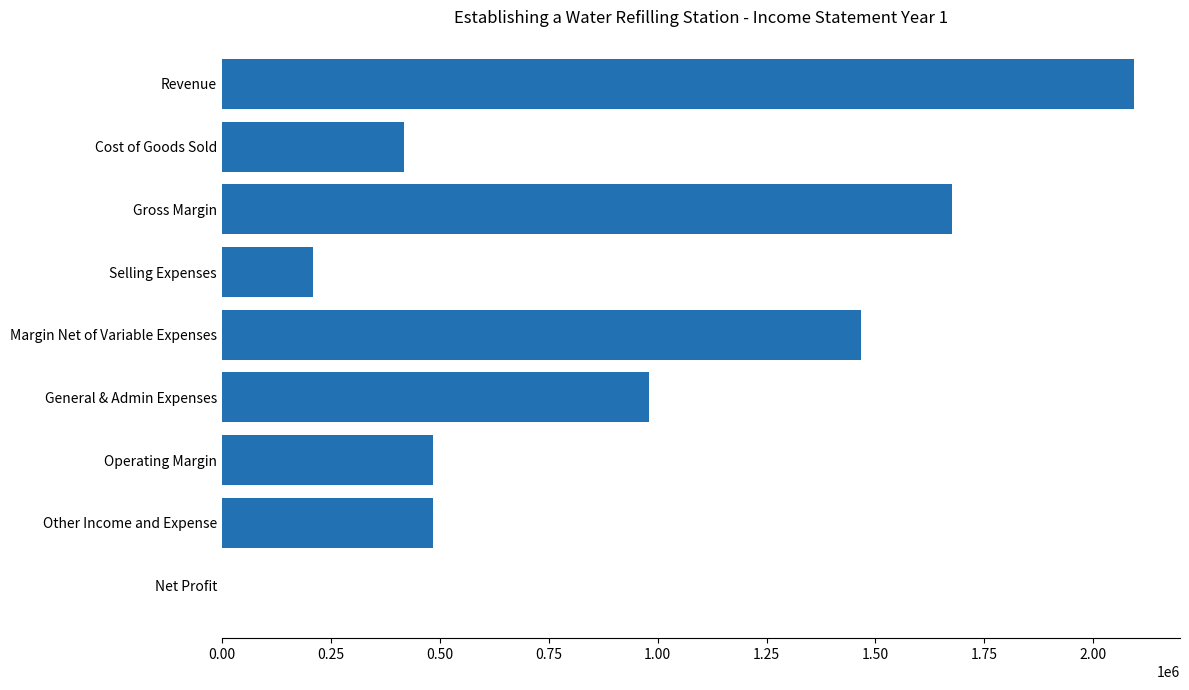

What is the average value?

868307